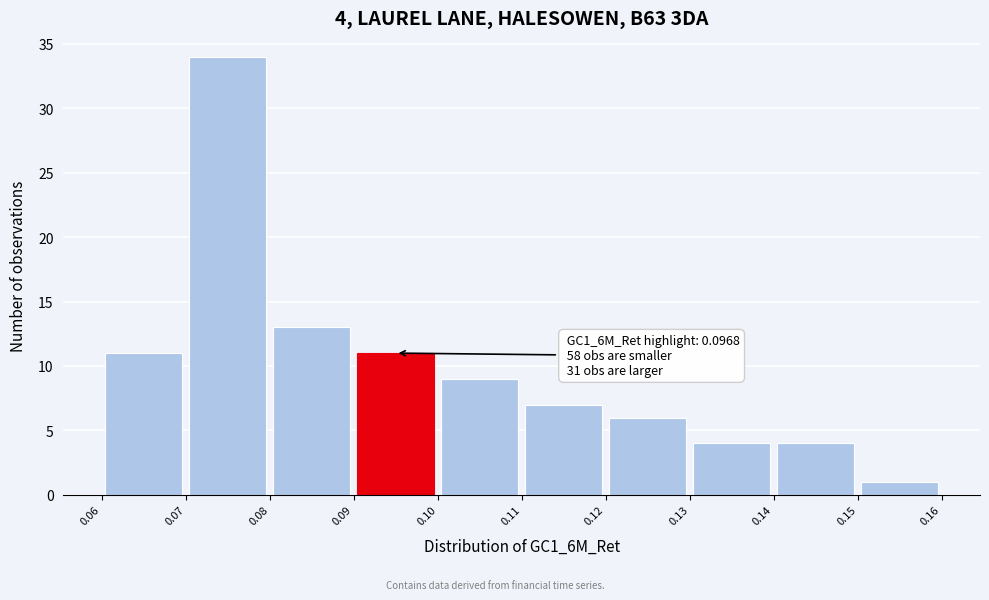

Over which range of the x-axis is the bar tallest?

0.07 to 0.08